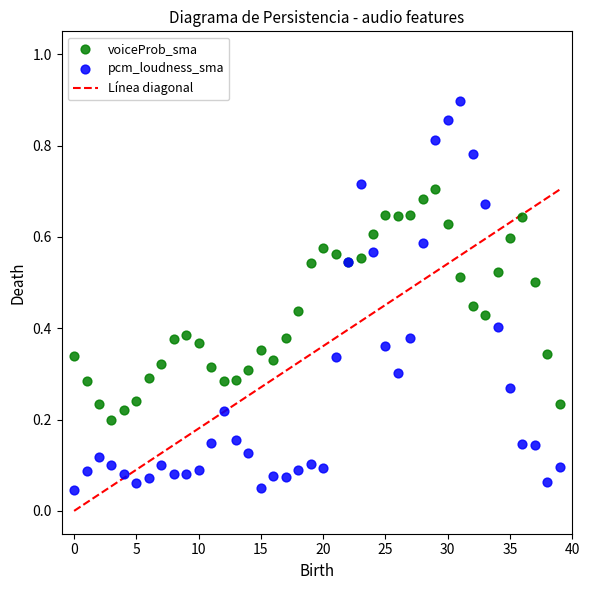

Which series reaches the maximum Y coordinate?

pcm_loudness_sma